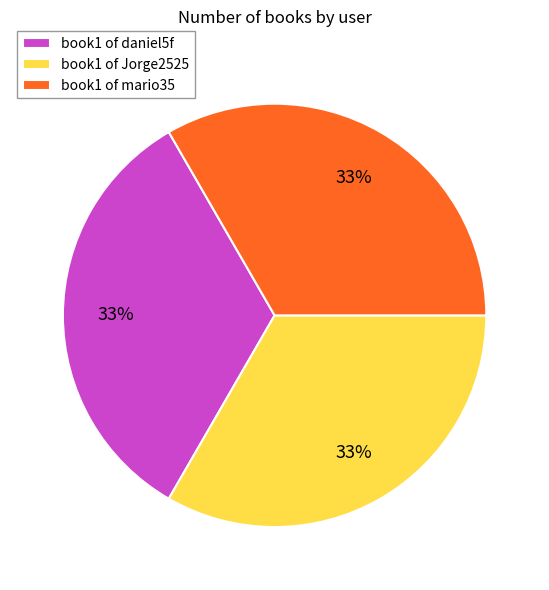

What is the ratio of the value at book1 of daniel5f to the value at book1 of mario35?

1.0